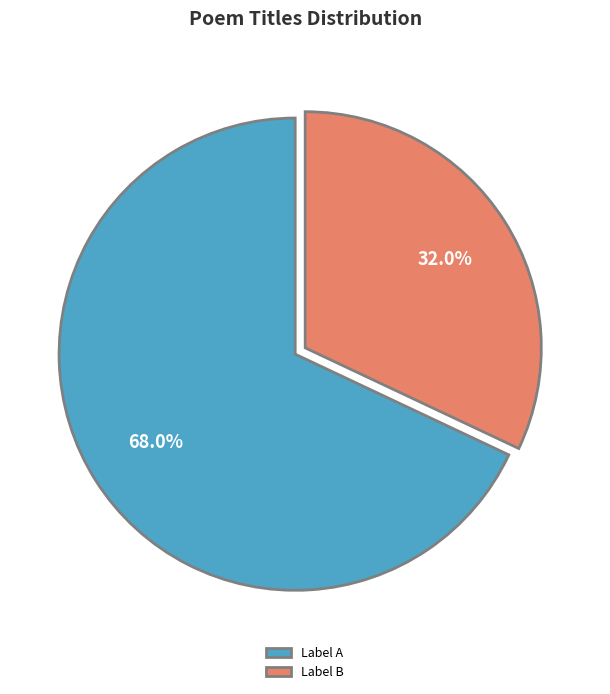

Is there a majority slice in this chart?

Yes